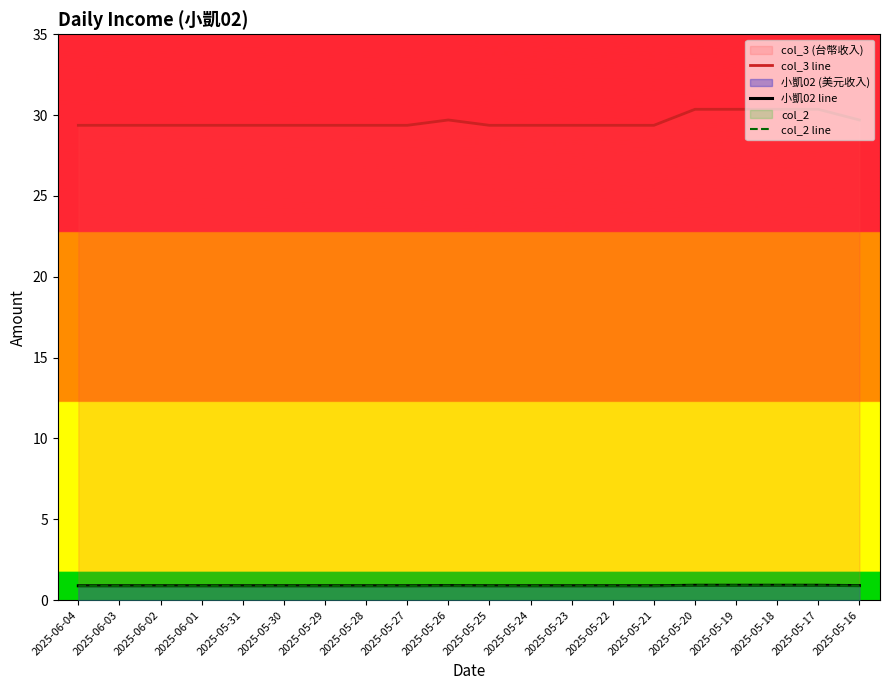

True or false: 小凱02 line and col_2 line intersect in this chart.

False